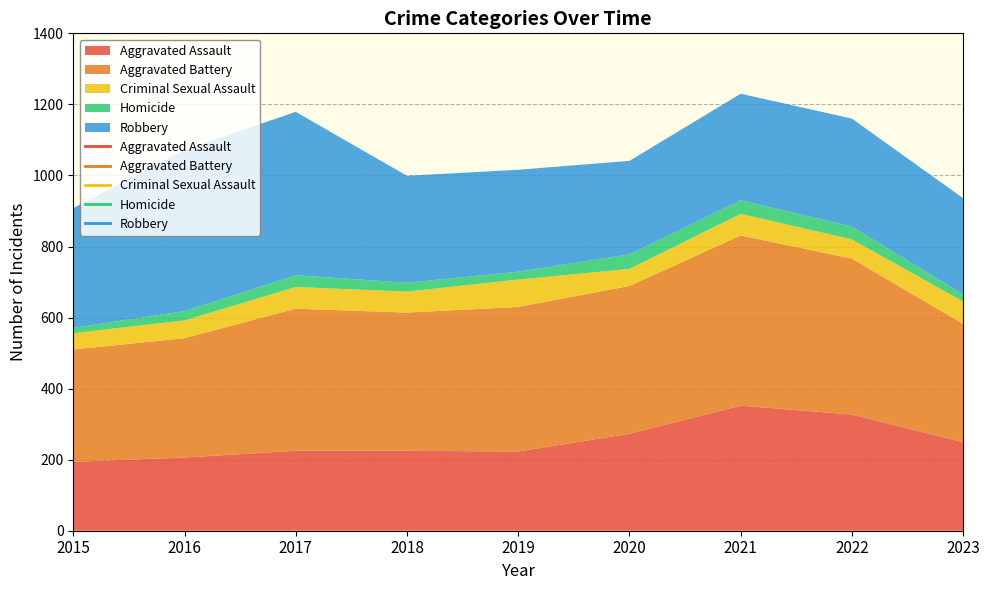

Reading left to right, what are all the values shown in this chart?

Aggravated Assault: 194	206	225	225	223	273	352	327	249
Aggravated Battery: 316	336	400	389	407	416	479	439	333
Criminal Sexual Assault: 46	50	61	59	77	48	61	54	63
Homicide: 15	26	33	25	22	41	38	36	20
Robbery: 337	454	460	301	287	263	300	304	271